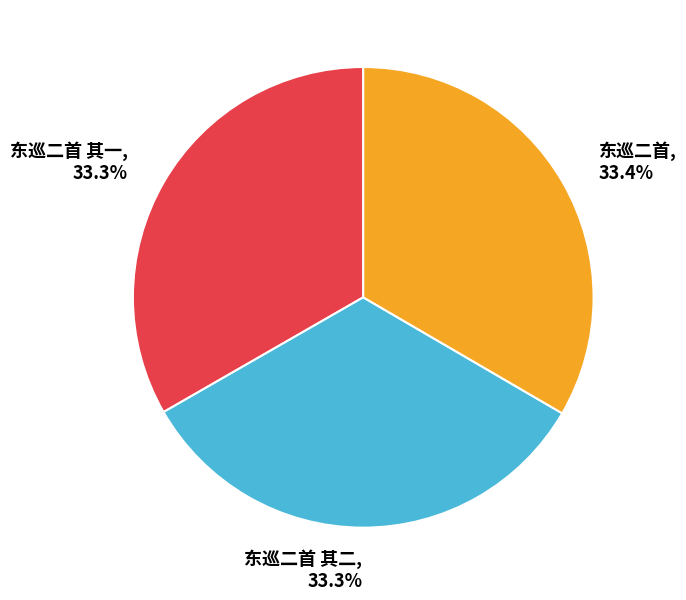

How many slices are in this pie chart?

3